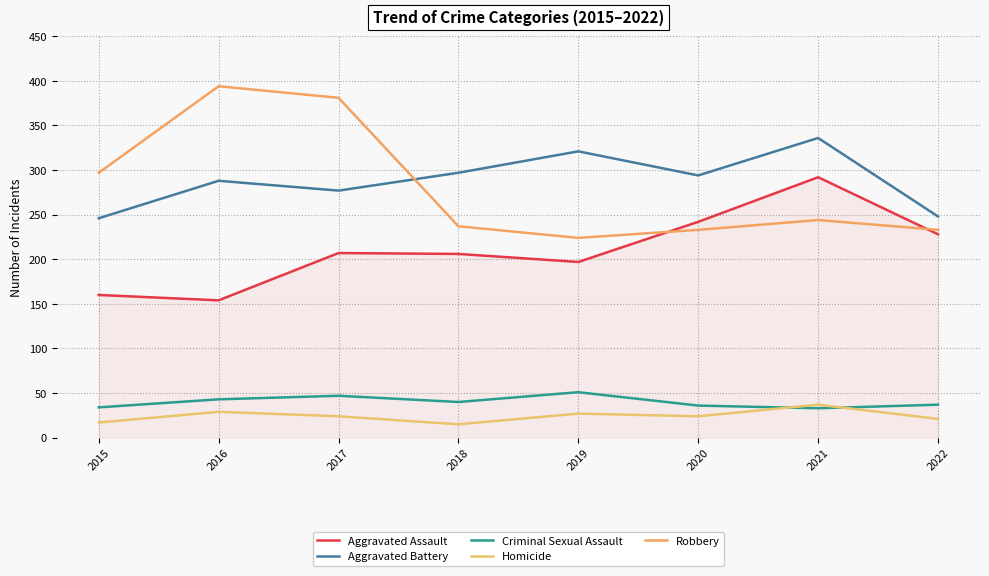

How many interior local valleys does the Homicide series have?

2